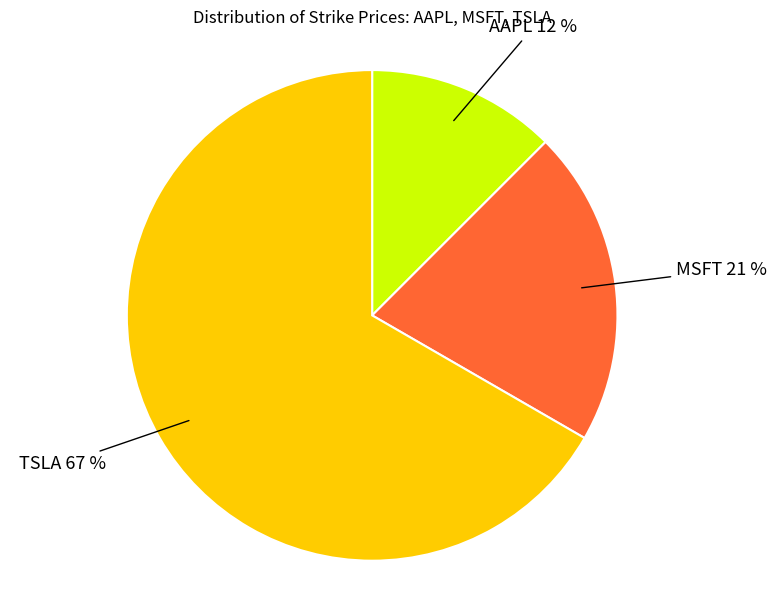

Rank the categories by value from highest to lowest.

TSLA, MSFT, AAPL